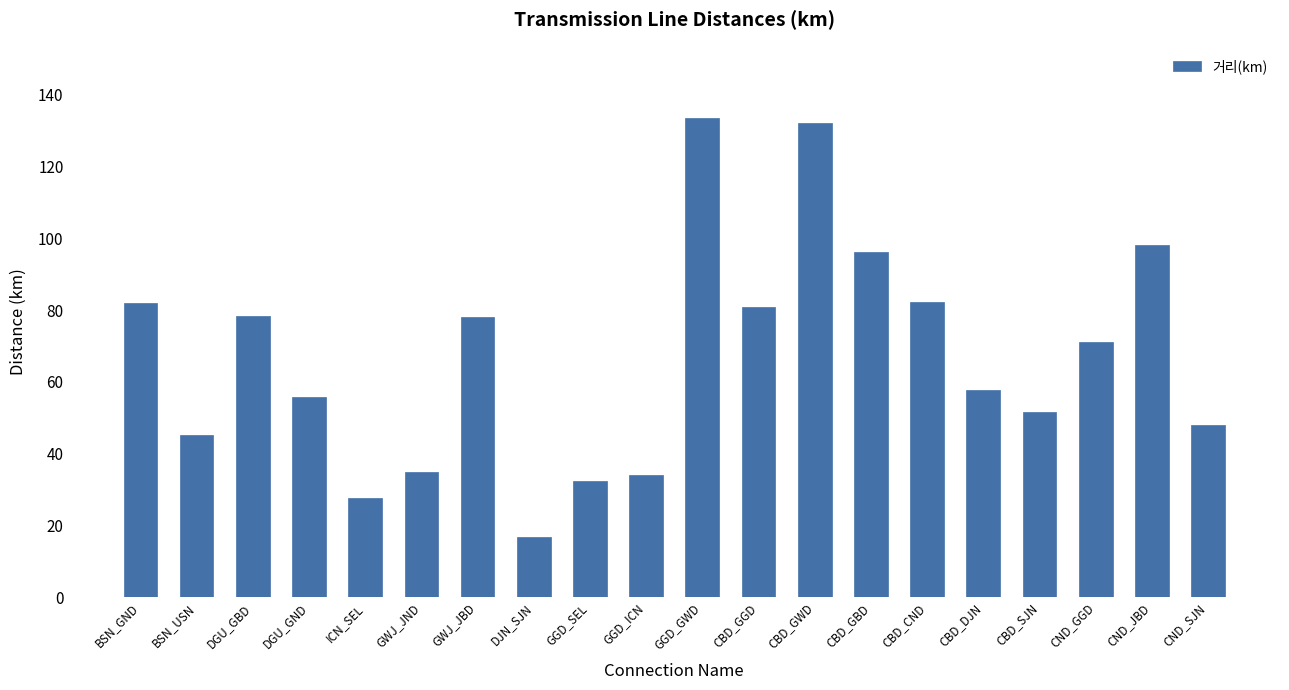

Which has a higher value, GWJ_JND or CBD_GBD?

CBD_GBD